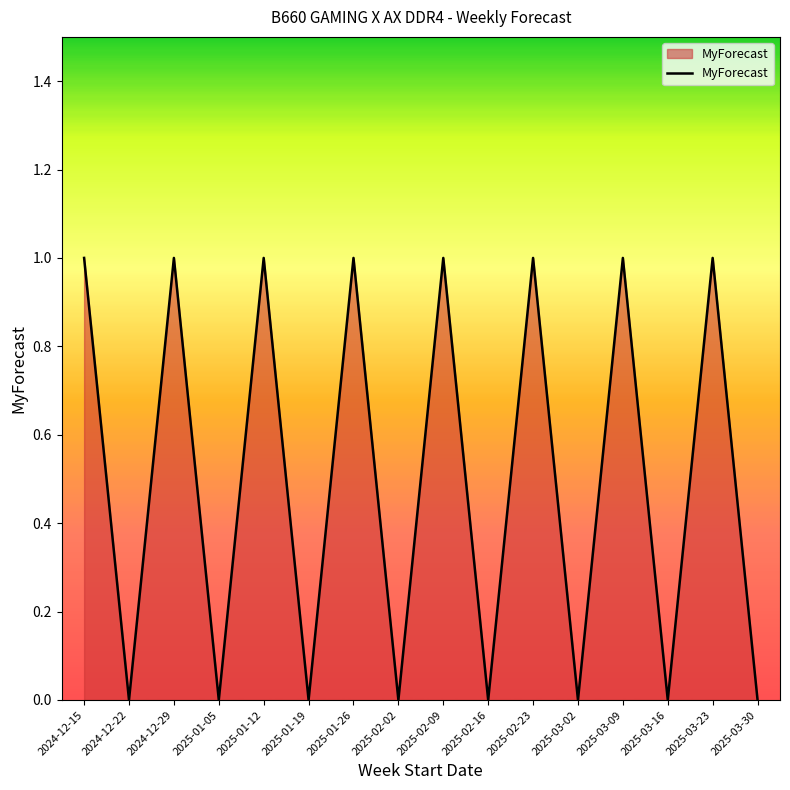

What is the change in value from 2025-01-19 to 2025-03-09?

+1